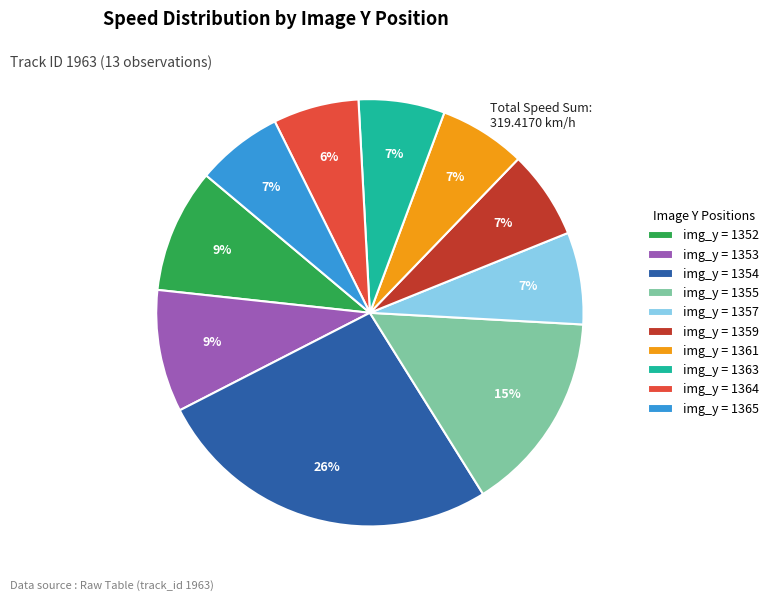

Is there a majority slice in this chart?

No